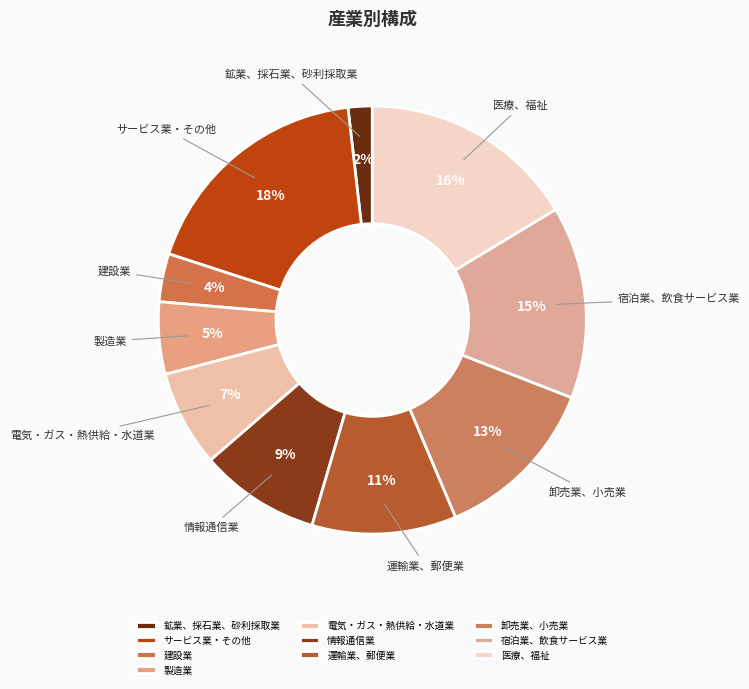

How many slices are in this pie chart?

10